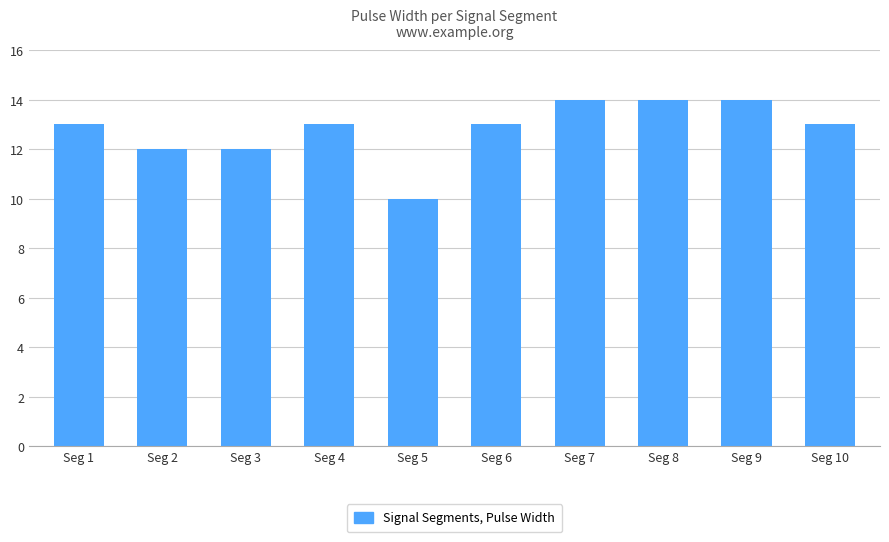

At which category does the chart reach its minimum across all series?

Seg 5